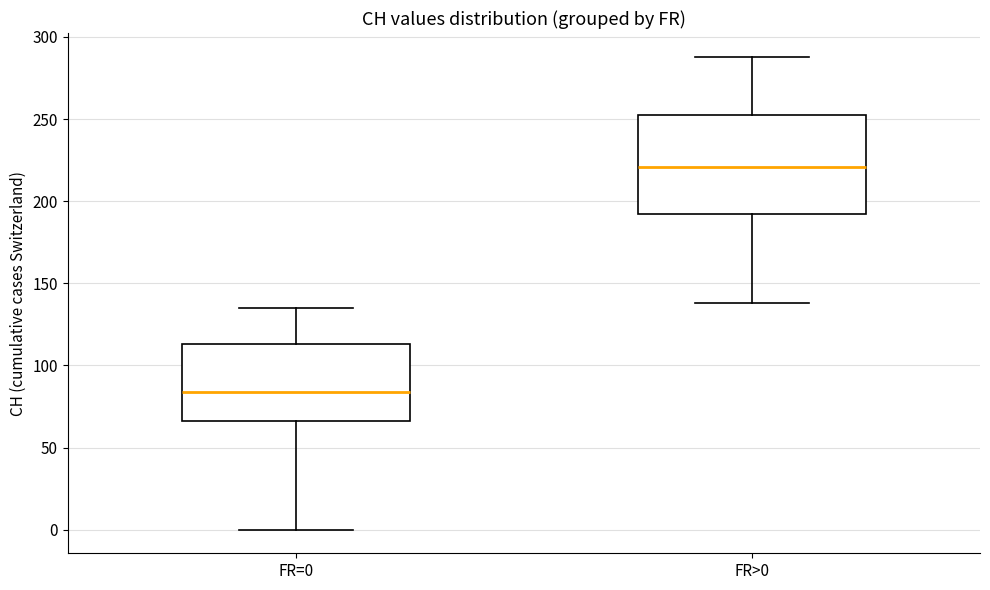

Which box is the tallest, from its lower edge to its upper edge?

FR>0